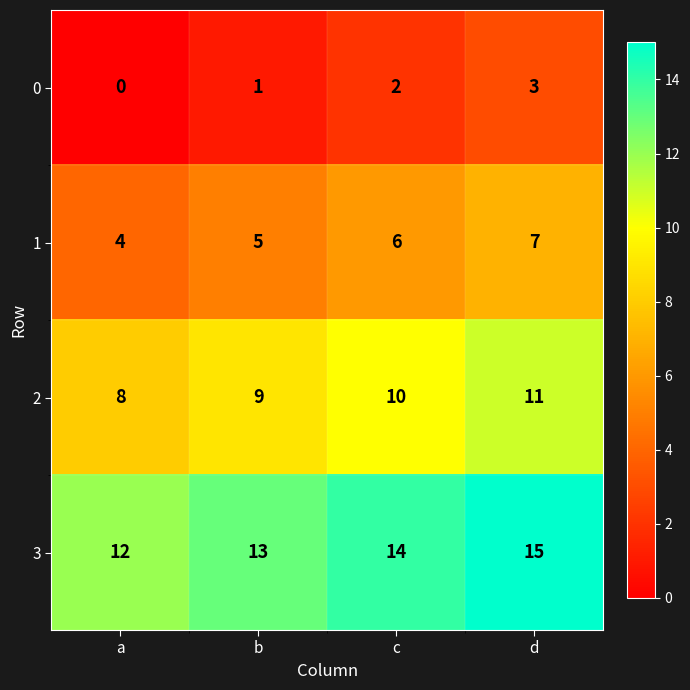

Rank the series by their average value, from lowest to highest.

0, 1, 2, 3